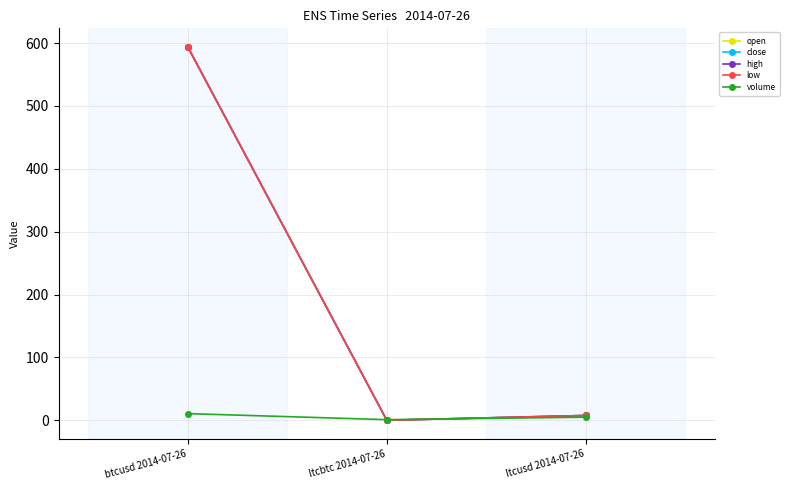

Does the chart have visible grid lines?

Yes